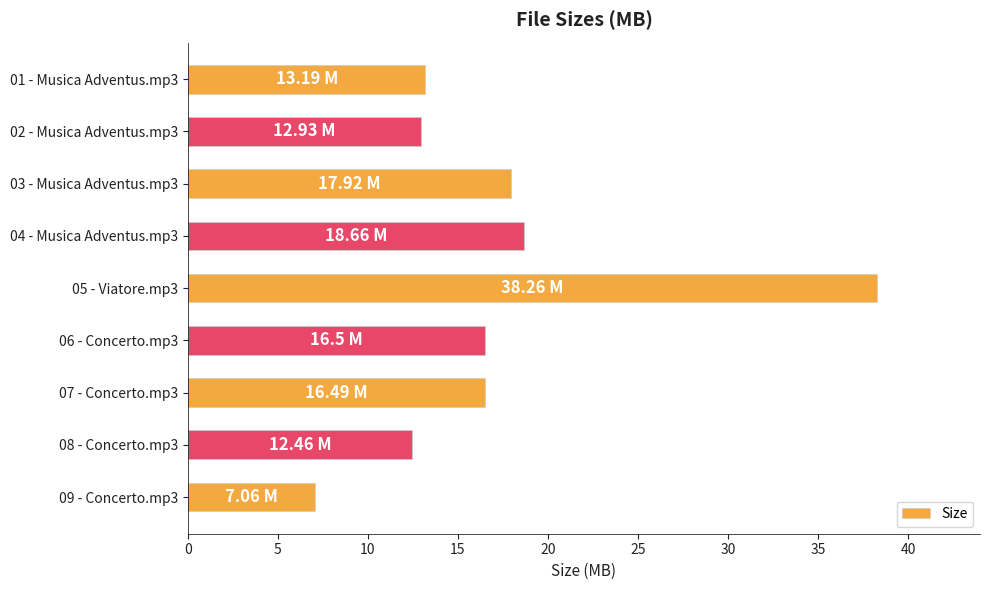

Does the chart contain stacked bars?

No